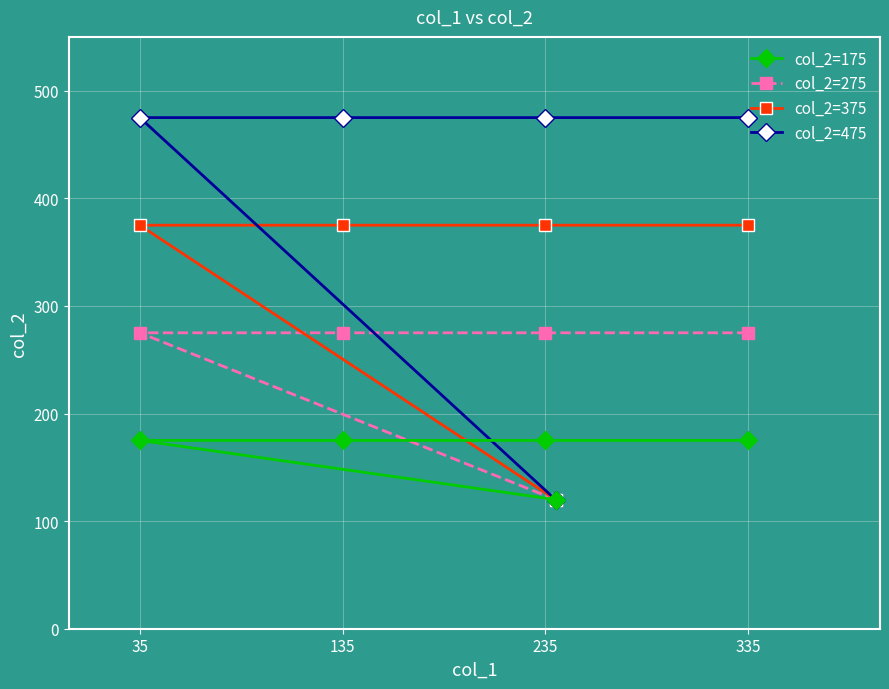

Reading left to right, transcribe all the data shown in this chart.

col_2=175: 175	175	175	120	175
col_2=275: 275	275	275	120	275
col_2=375: 375	375	375	120	375
col_2=475: 475	475	475	120	475